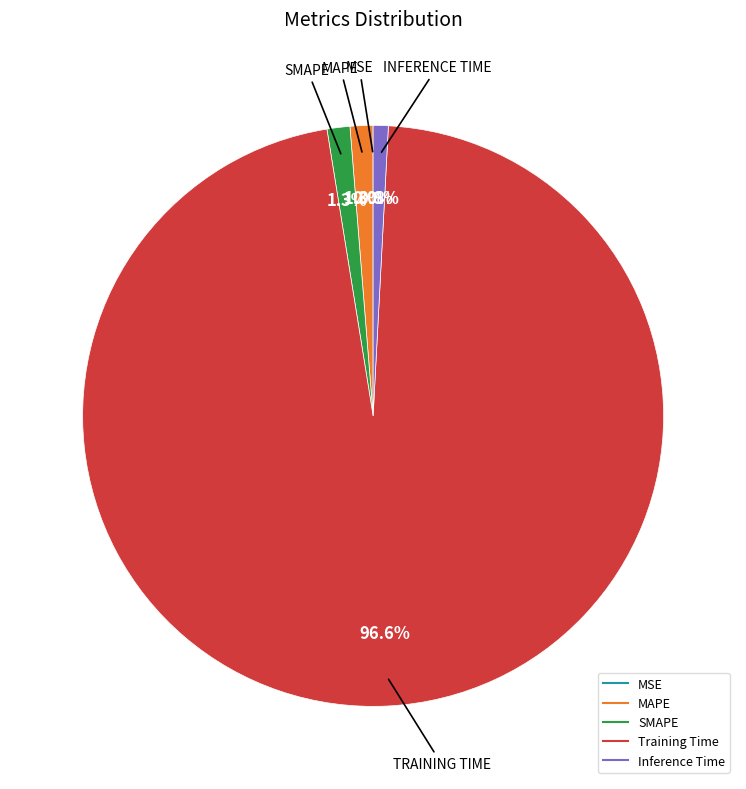

Which slice is the largest?

Training Time